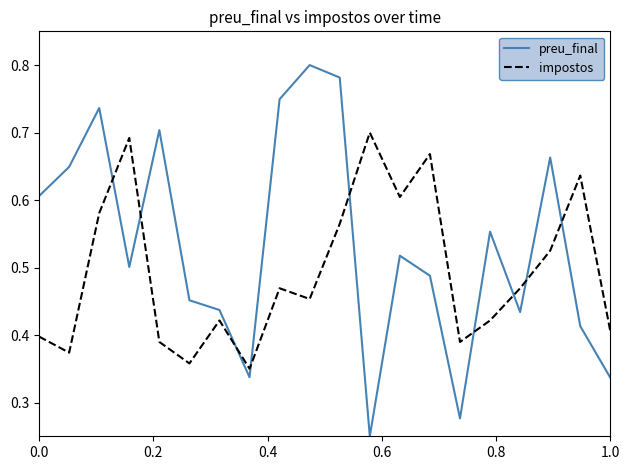

Which series has the widest spread of values?

preu_final